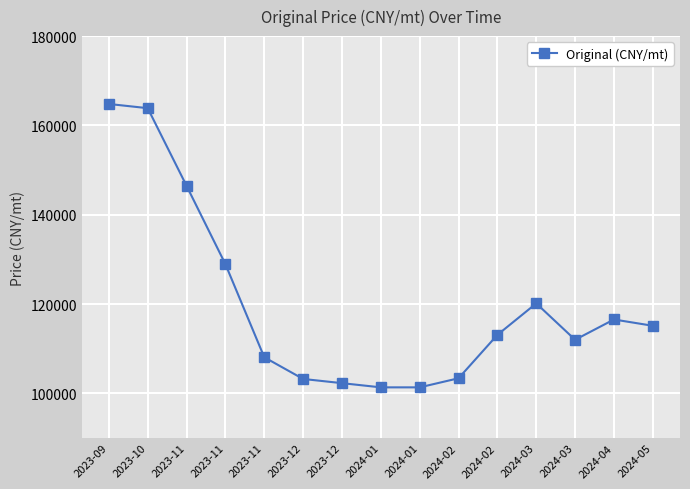

What is the average value?

120038.0